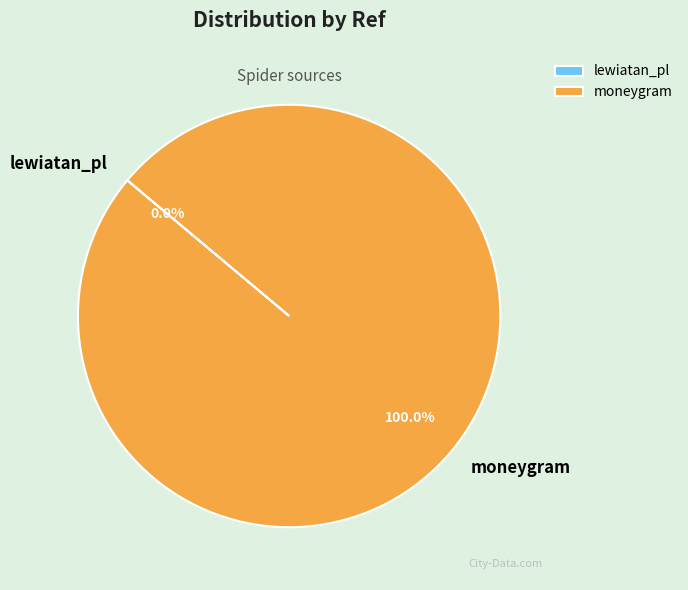

Does any single category account for the majority?

Yes